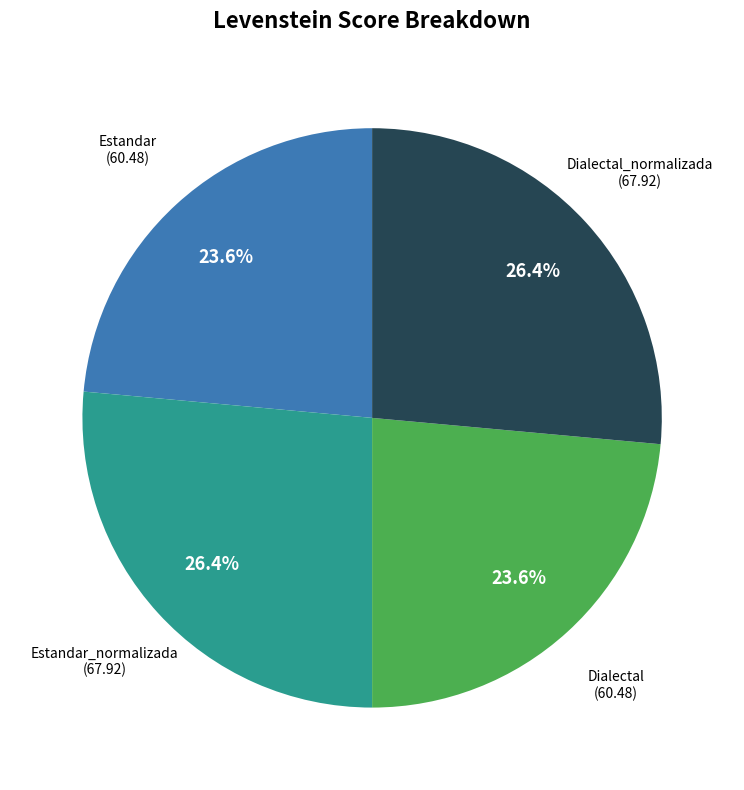

What is the ratio of the value at Dialectal_normalizada to the value at Estandar_normalizada?

1.0